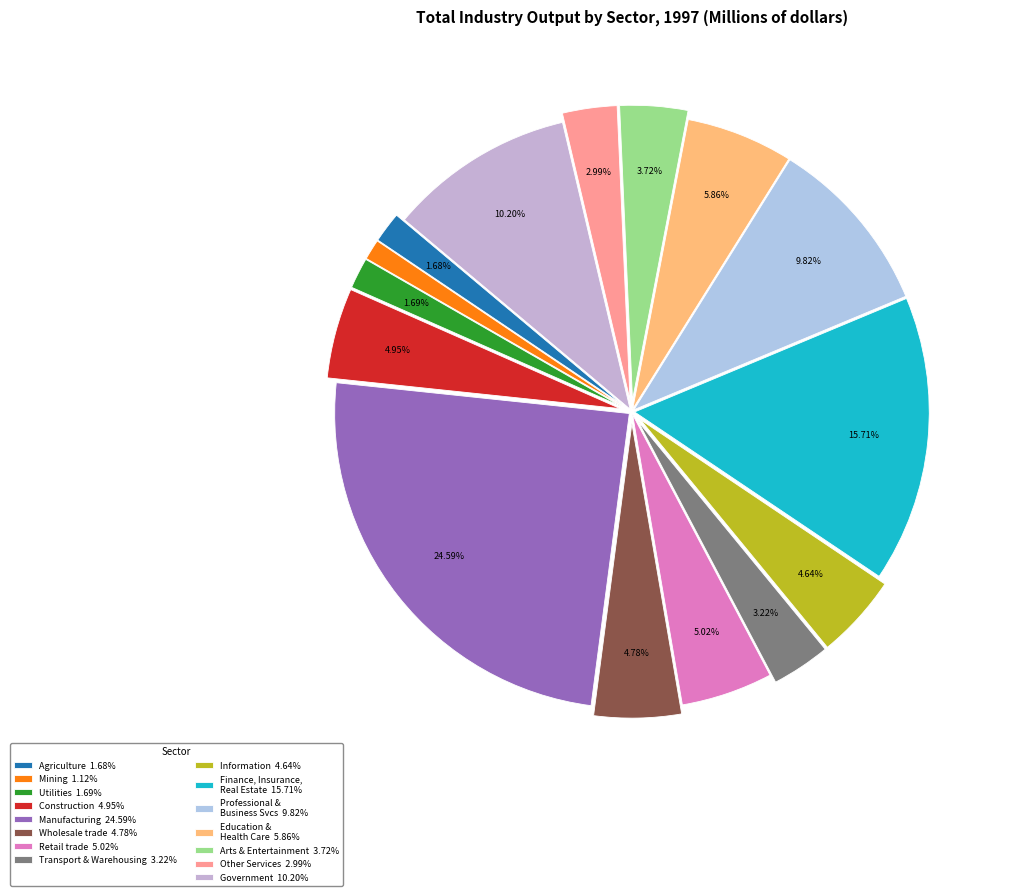

Which slice is the largest?

Manufacturing